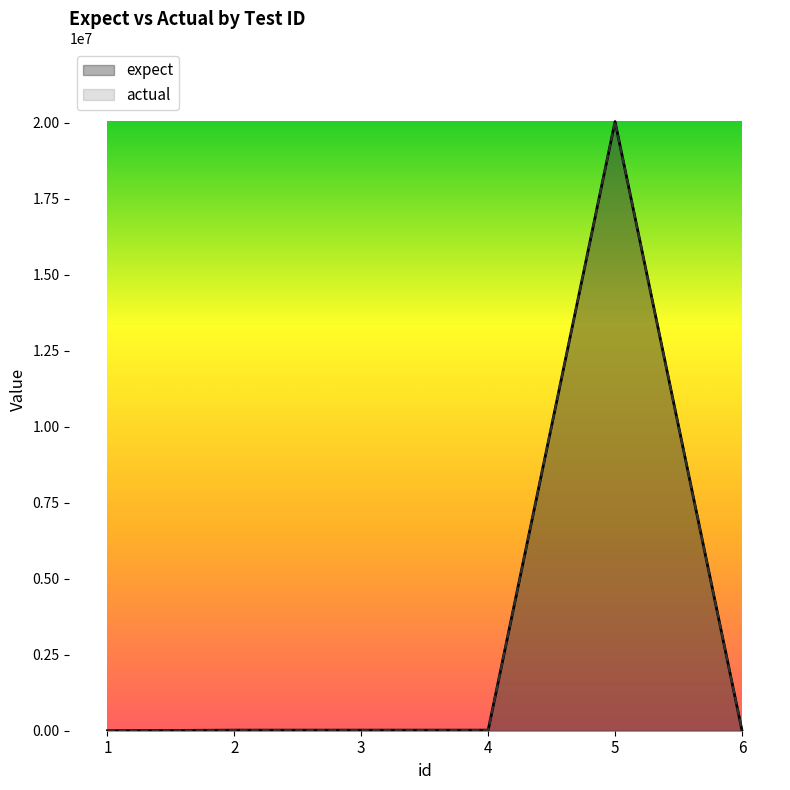

At which category is the sum across all series the highest?

5